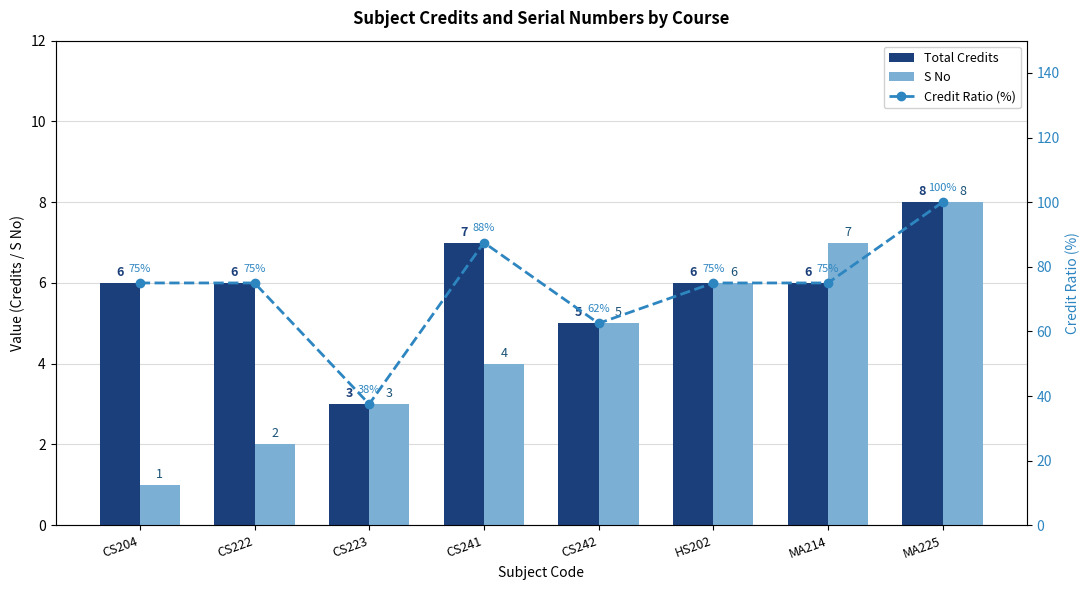

What is the value of the S No bar at the 7th from the left?

7.0